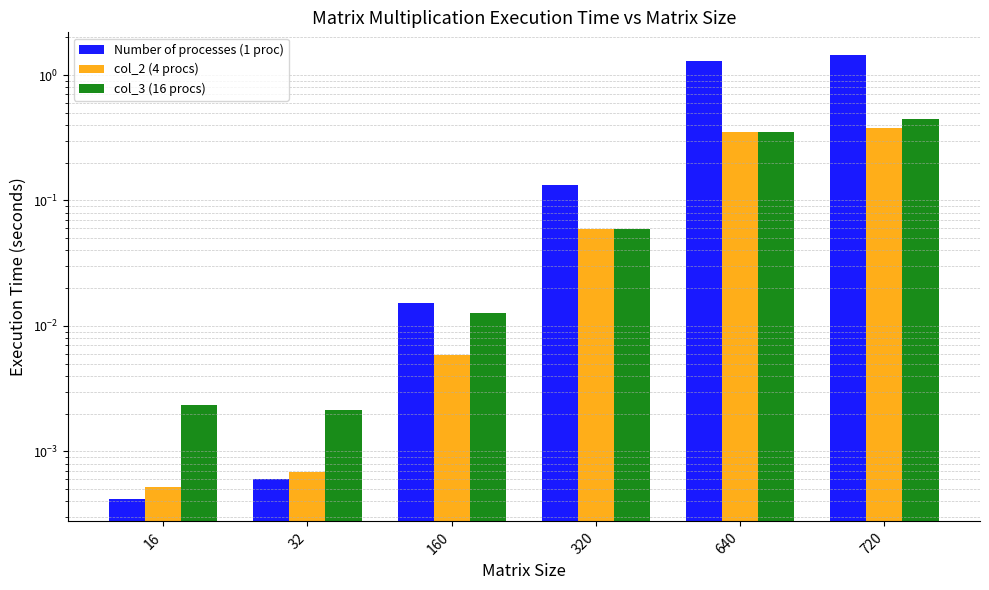

What are all the series names shown in the legend?

Number of processes (1 proc), col_2 (4 procs), col_3 (16 procs)